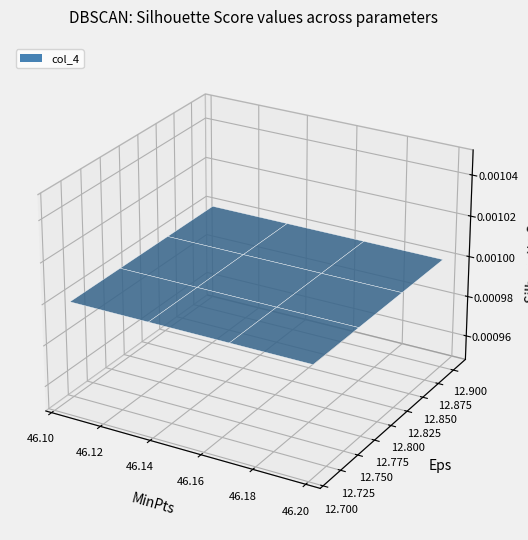

Reading left to right, extract all data points from this chart.

col_2: 67927678=46.1	7444454=46.1	14356538=46.2	66597750=46.2
col_3: 67927678=12.9	7444454=12.9	14356538=12.7	66597750=12.9
col_4: 67927678=0.0	7444454=0.0	14356538=0.0	66597750=0.0